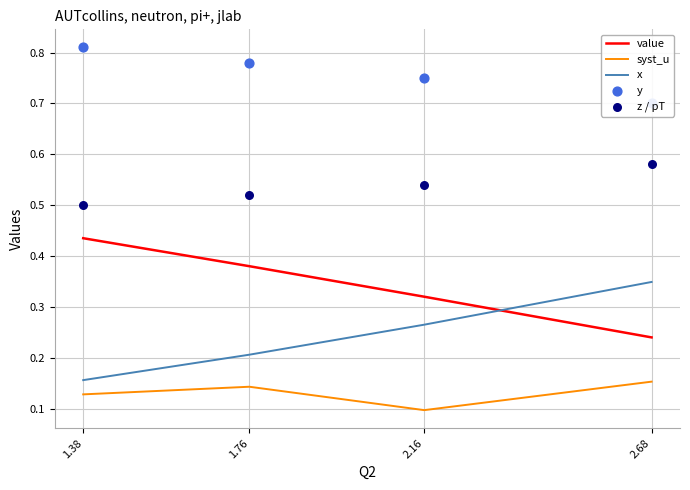

What are all the series names shown in the legend?

value, syst_u, x, y, z / pT